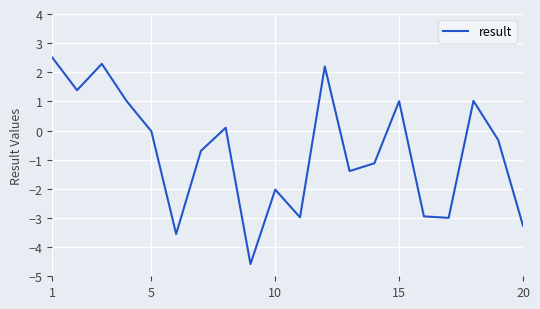

What is the difference between the maximum and minimum values?

7.1